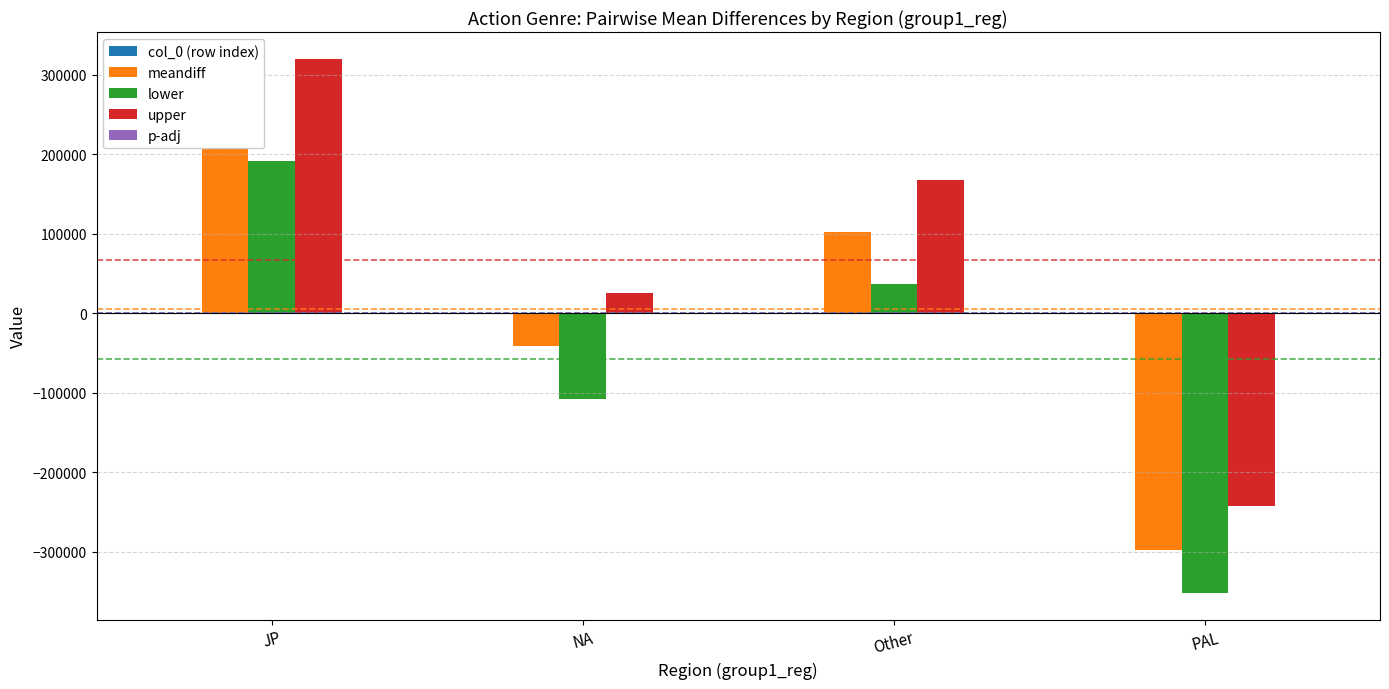

At which category does the chart reach its peak across all series?

JP